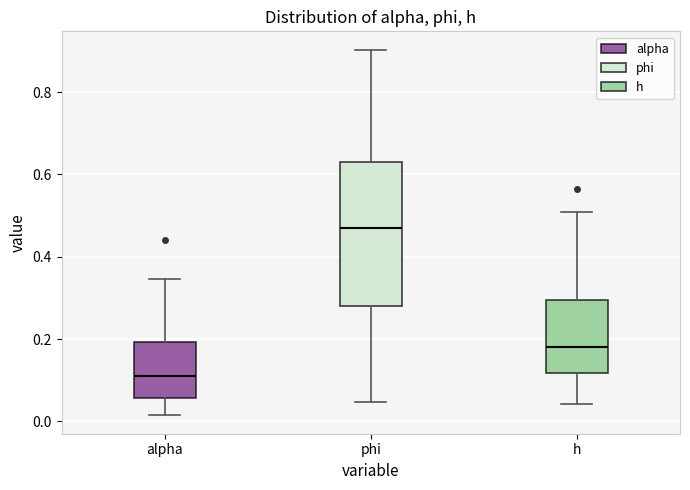

Comparing the boxes themselves (not the whiskers), which one is the tallest?

phi